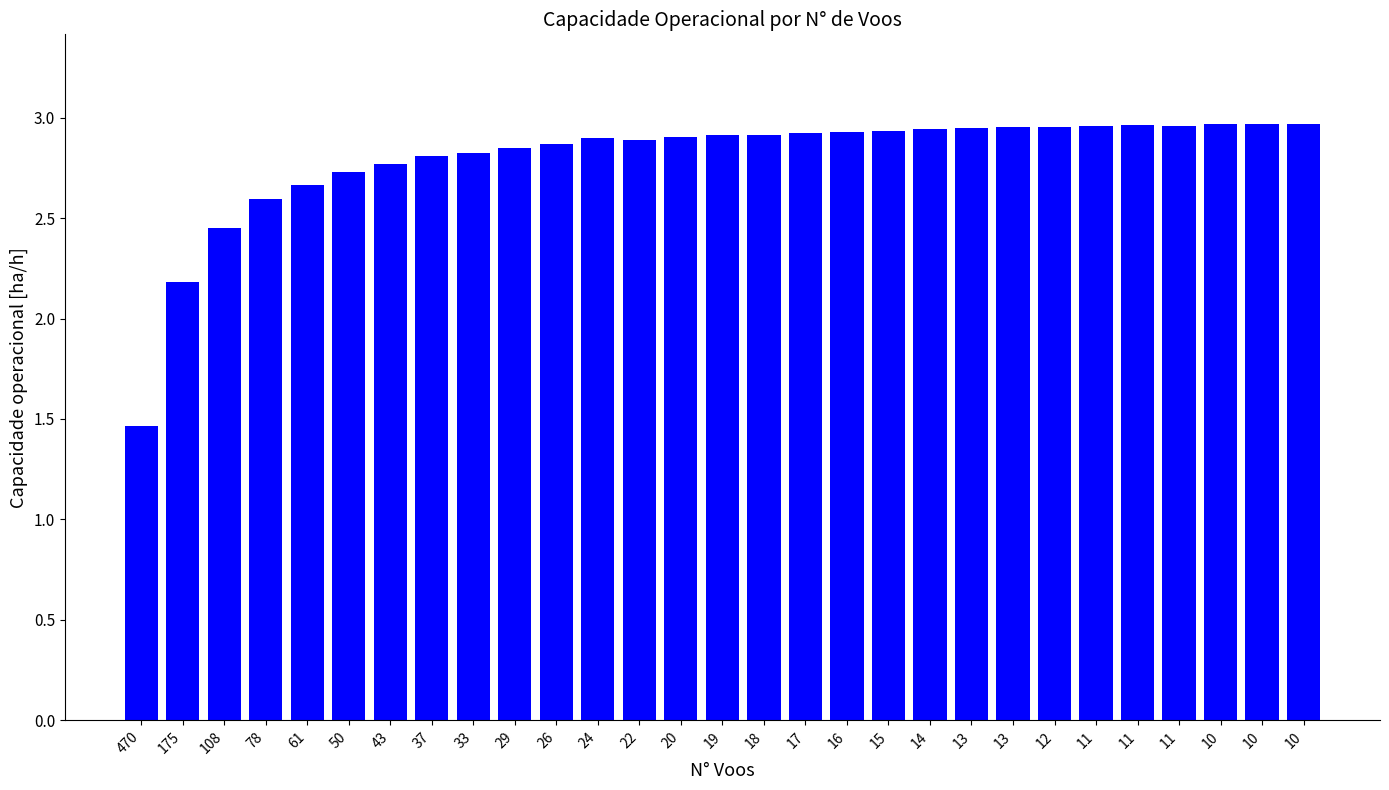

The value at 14 is 2.9. True or false?

True